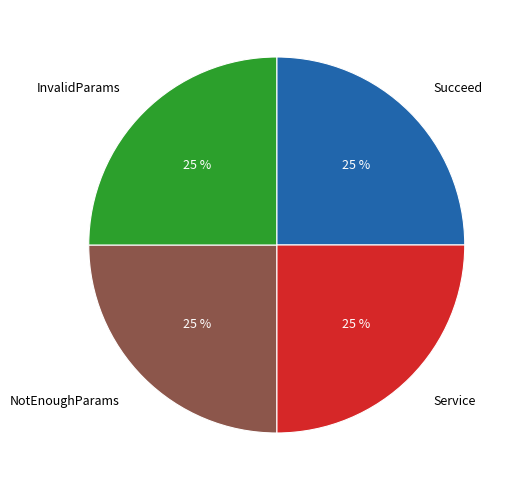

To the nearest percent, what is the difference between the Service and Succeed slice percentages?

0%